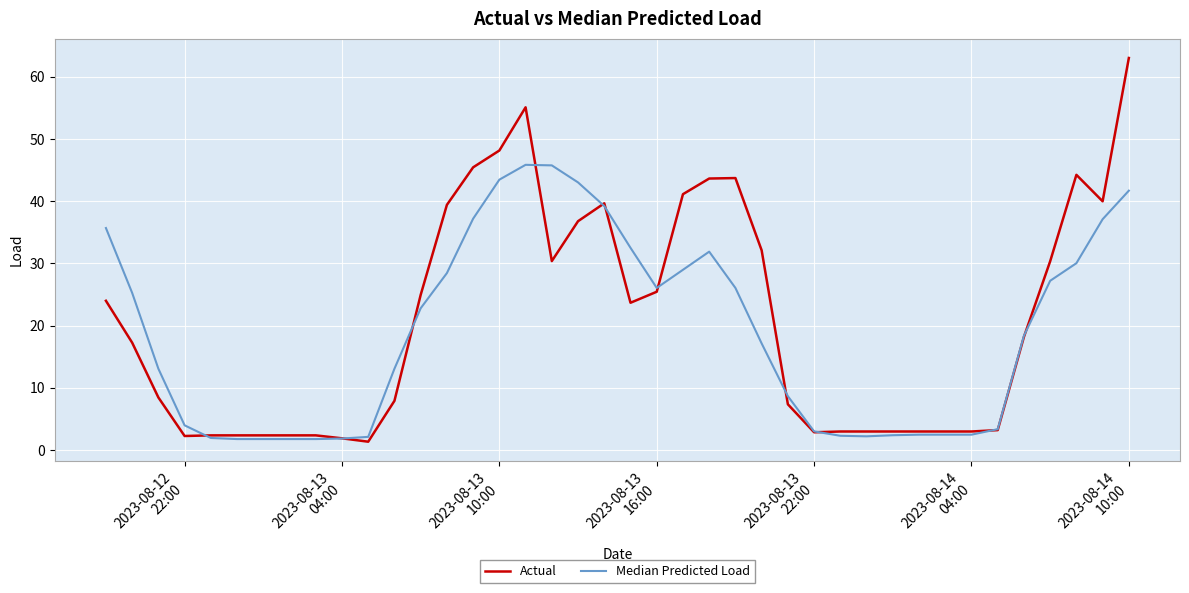

Which series has the widest spread of values?

Actual